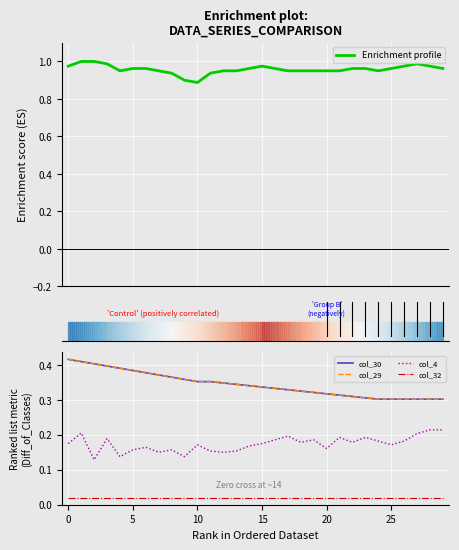

What is the difference between the maximum and second lowest values in the col_30 series?

0.1